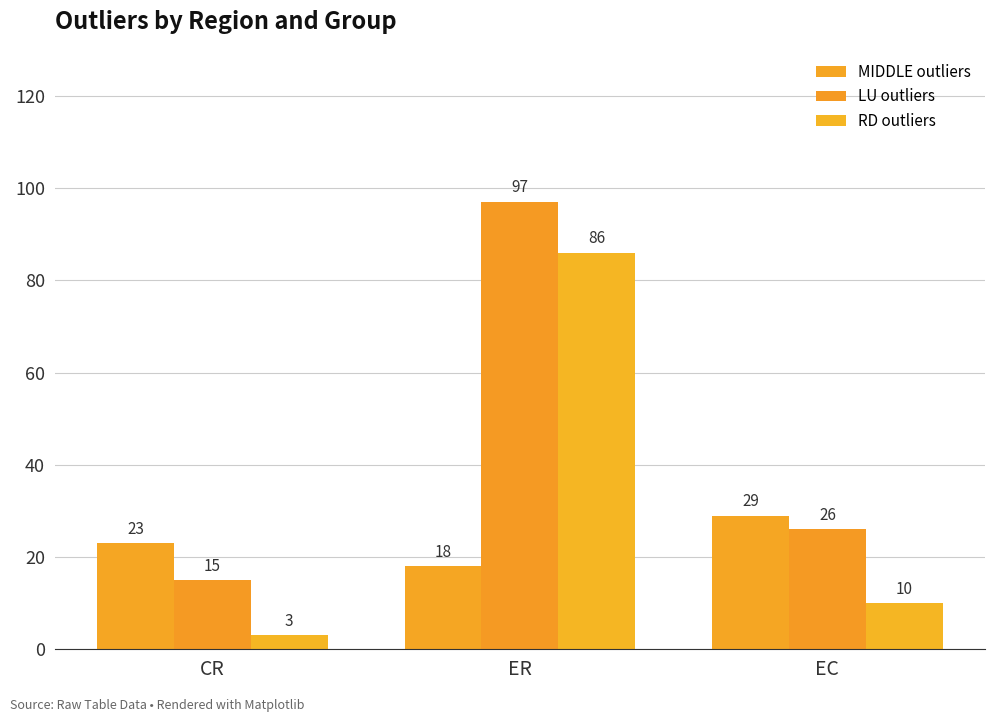

Which series has the largest total across all categories?

LU outliers